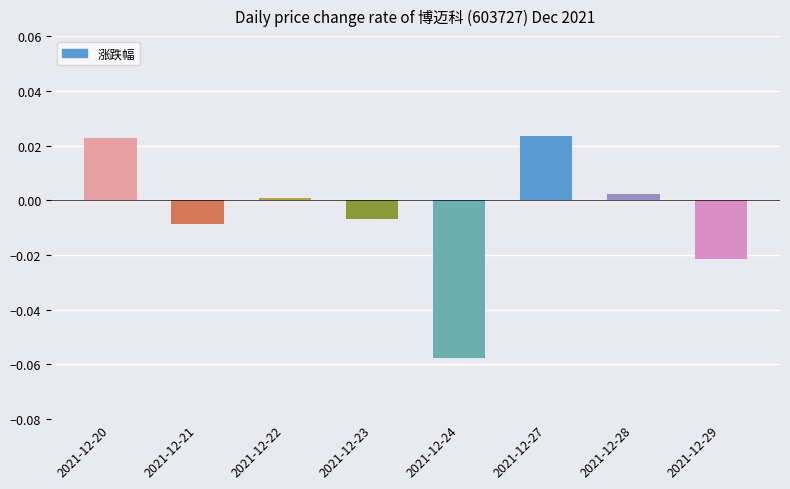

At which label does the data first exceed 0?

2021-12-20